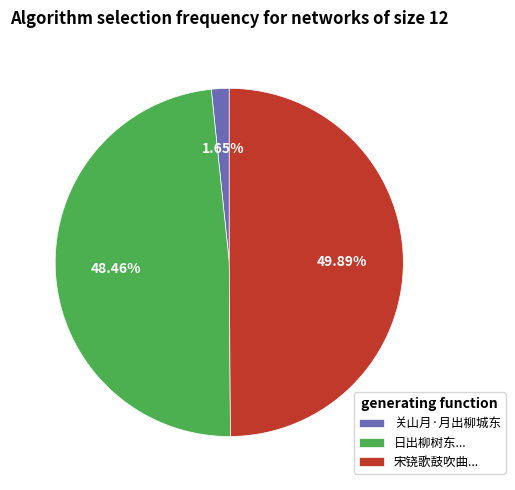

Approximately how many times larger is the value at 日出柳树东... compared to 宋铙歌鼓吹曲...?

1.0